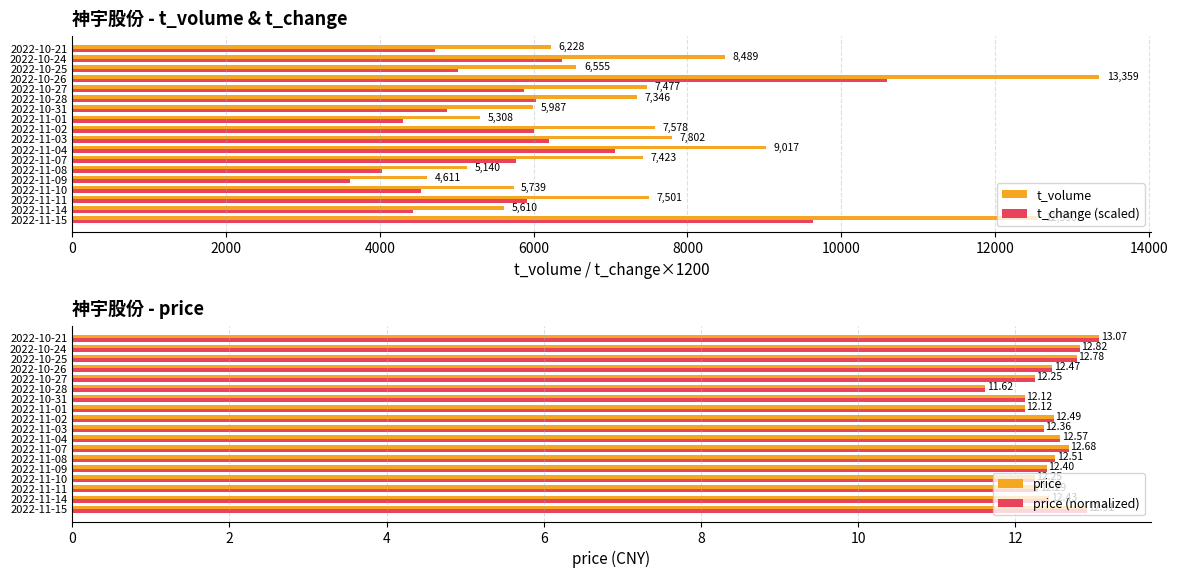

What is the sum of the t_change (scaled) values at 2022-11-10 and 2022-11-14?

8964.0